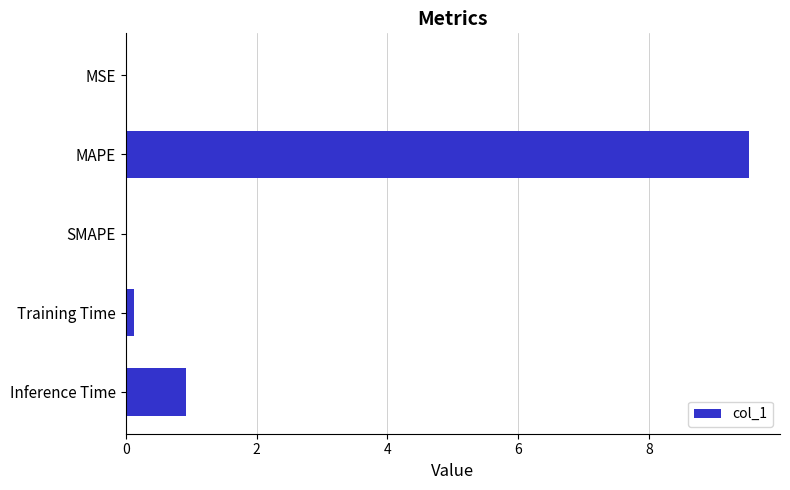

At which label is the value closest to 4?

Inference Time